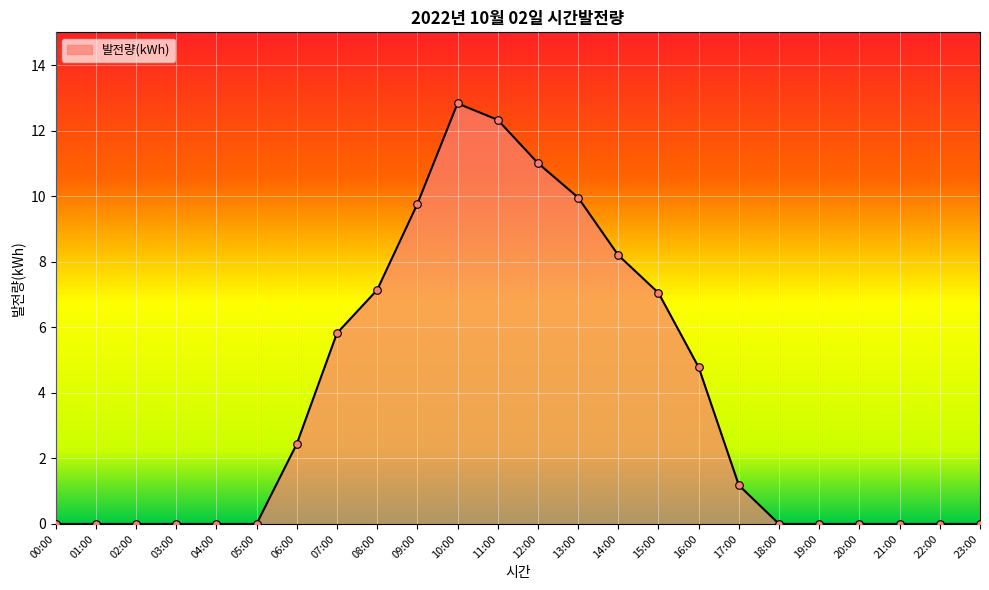

Between 16:00 and 20:00, which is larger?

16:00